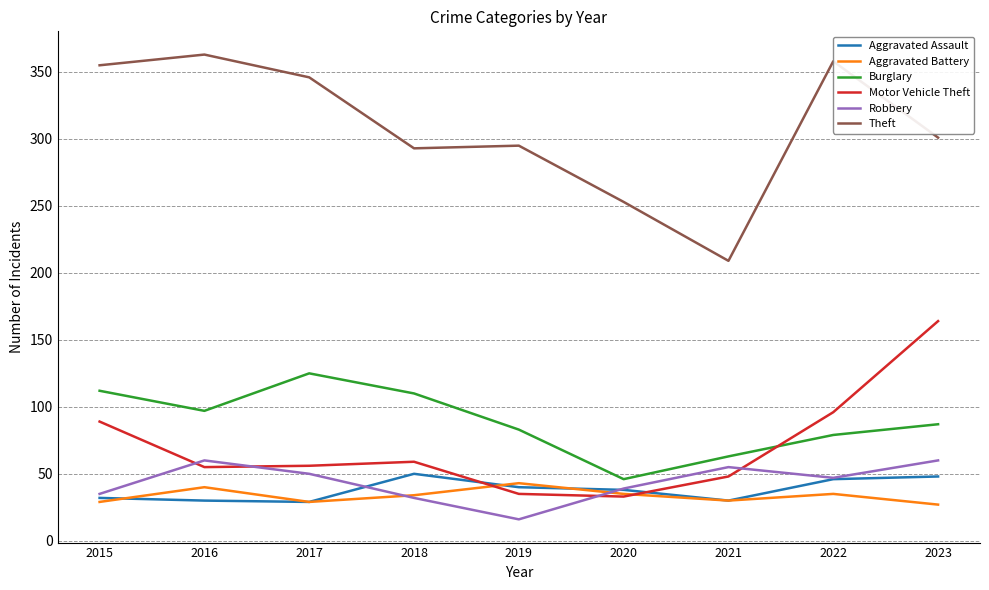

At how many categories does at least one series exceed 229?

8